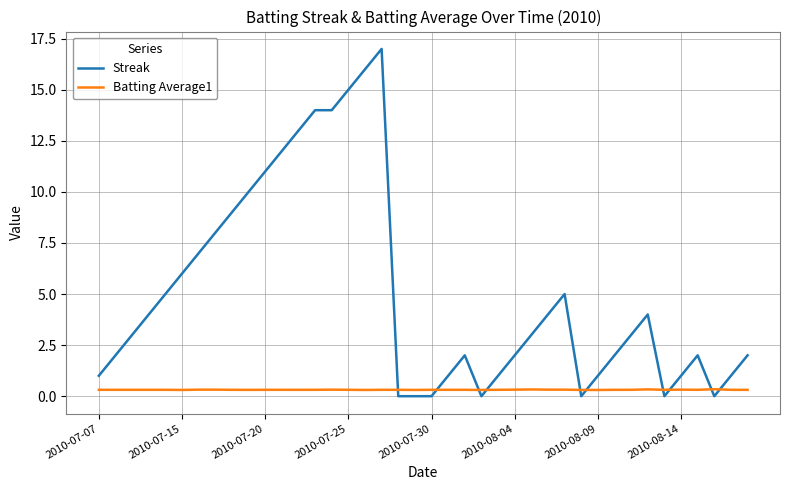

What is the difference between the maximum and minimum values in the Streak series?

17.0